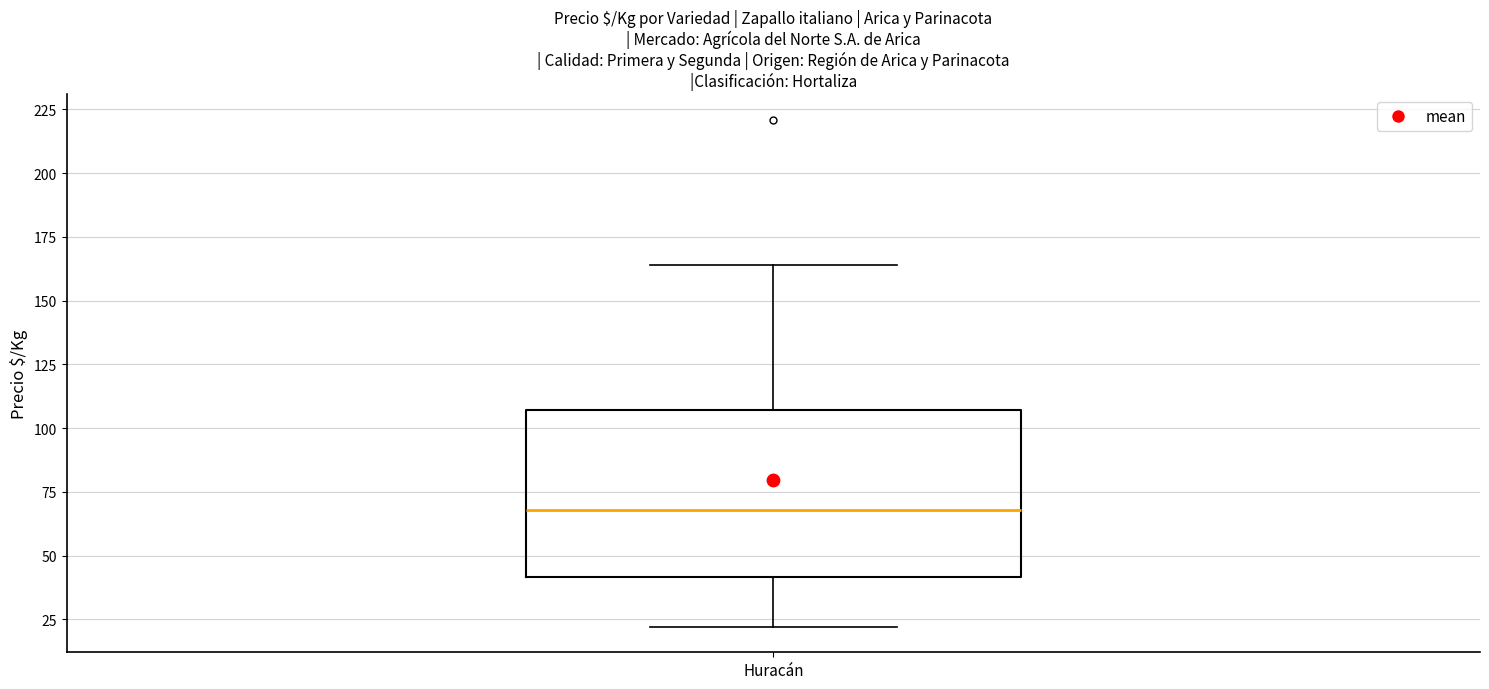

Read this box plot against the y-axis: the position of the median line, the range covered by the box, and the ends of both whiskers. The values are not printed on the chart, so give them approximately, as read against the axis.

median 70, box 40 to 105, whiskers 20 to 165